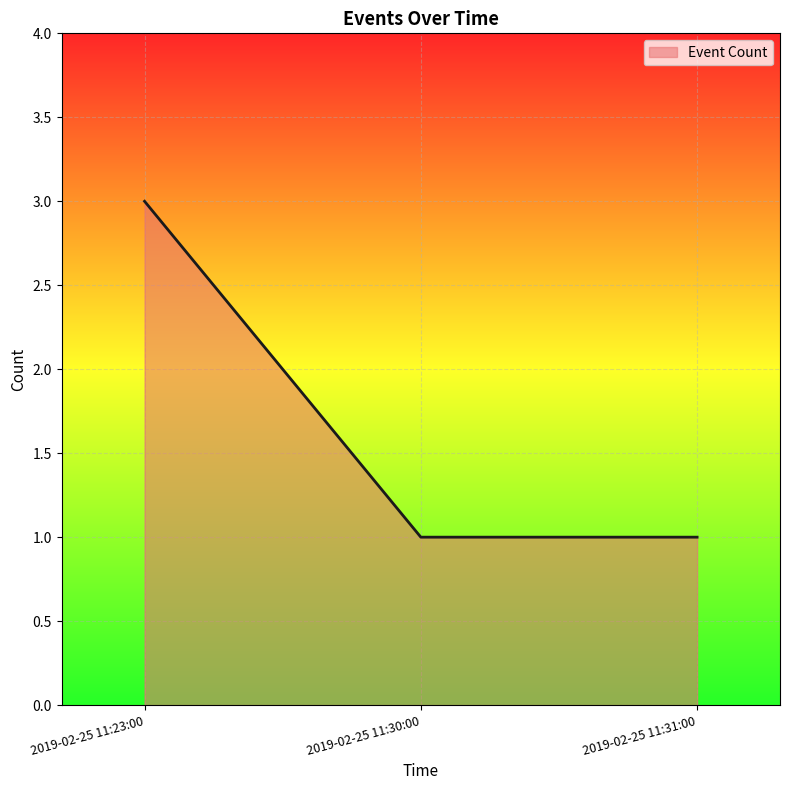

What is the sum of the values at 2019-02-25 11:23:00 and 2019-02-25 11:30:00?

4